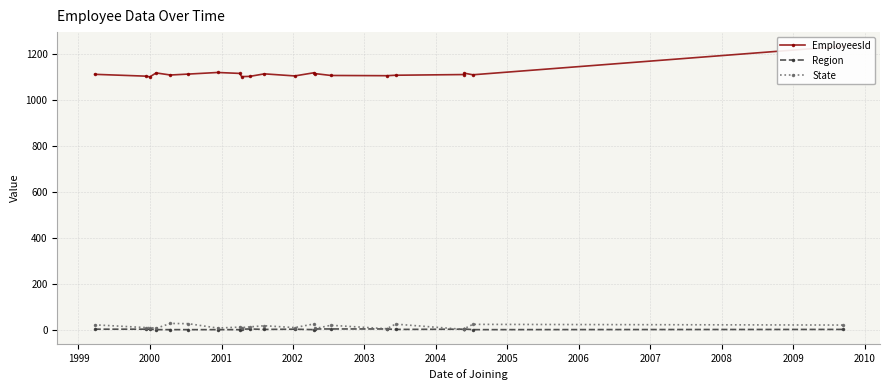

Which series has the largest total across all categories?

EmployeesId